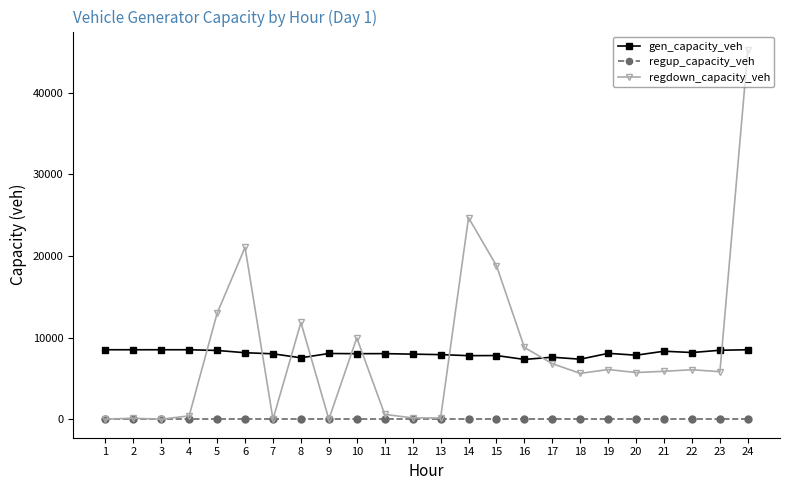

What are all the series names shown in the legend?

gen_capacity_veh, regup_capacity_veh, regdown_capacity_veh